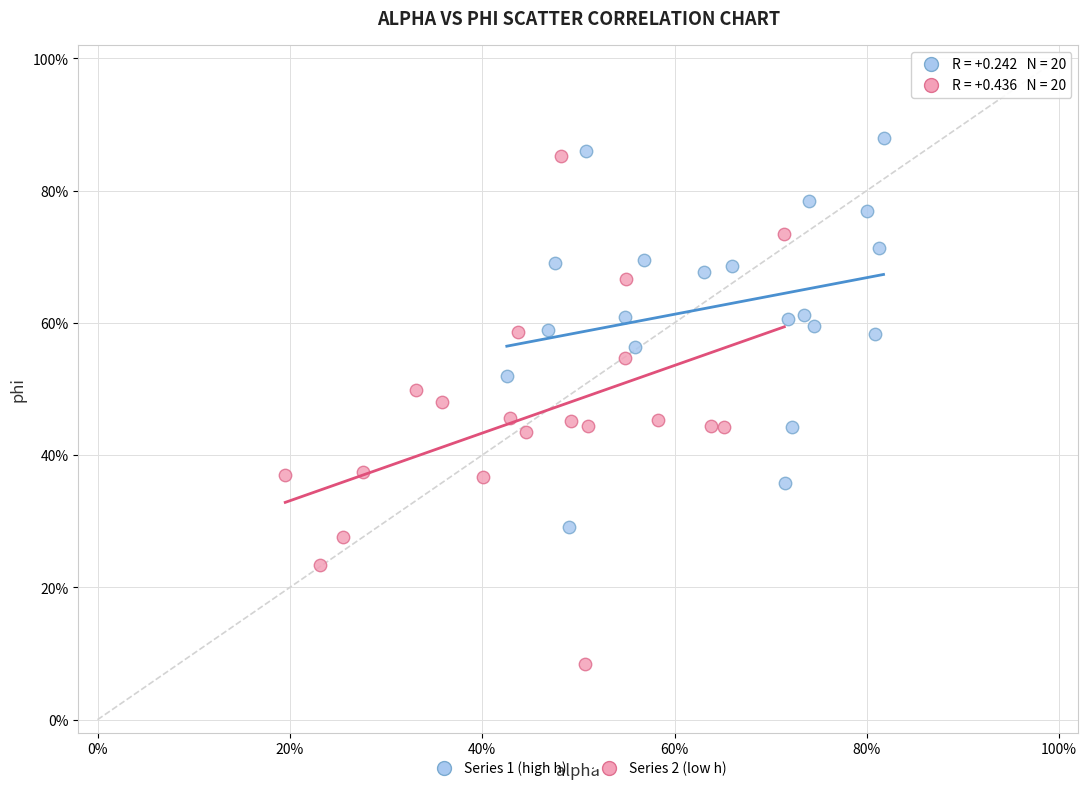

What are all the series names shown in the legend?

Series 1 (high h), Series 2 (low h)